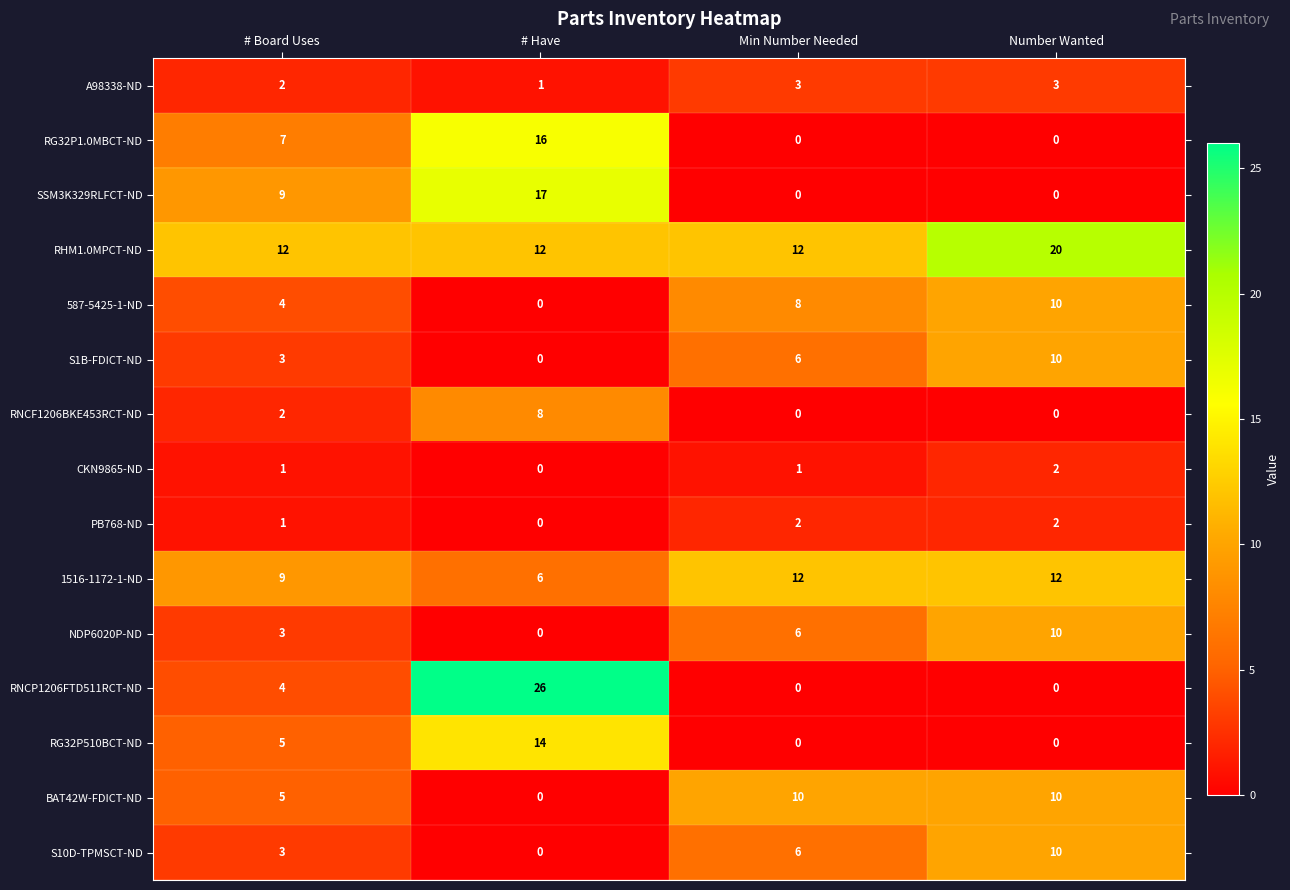

Which series has the largest total across all categories?

RHM1.0MPCT-ND